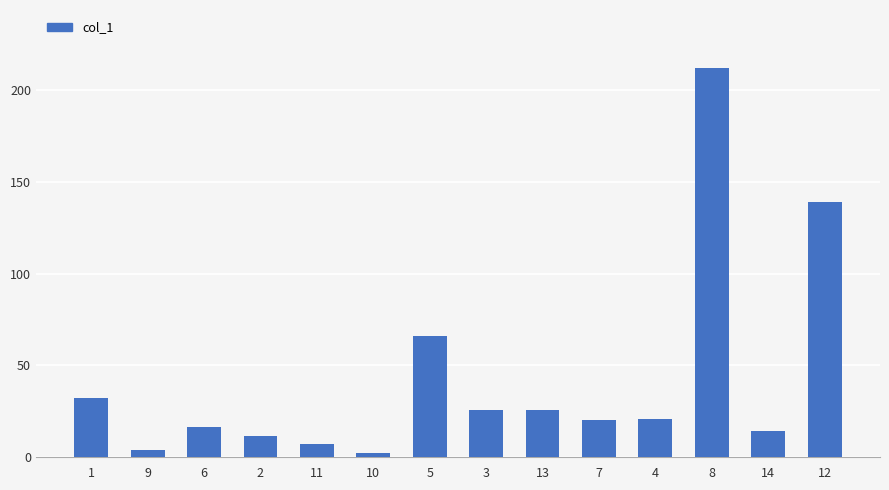

Where does the data first go above 21?

1